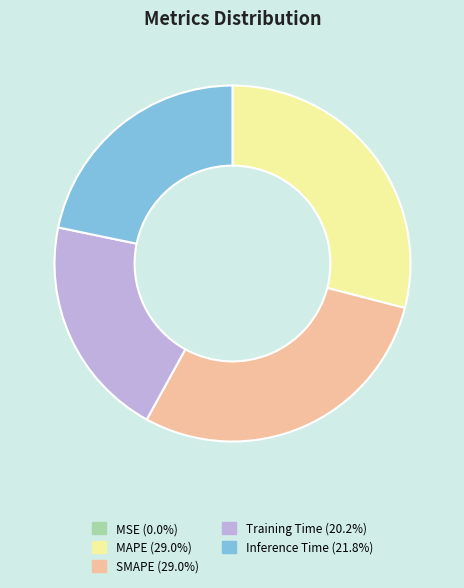

Does any single category account for the majority?

No